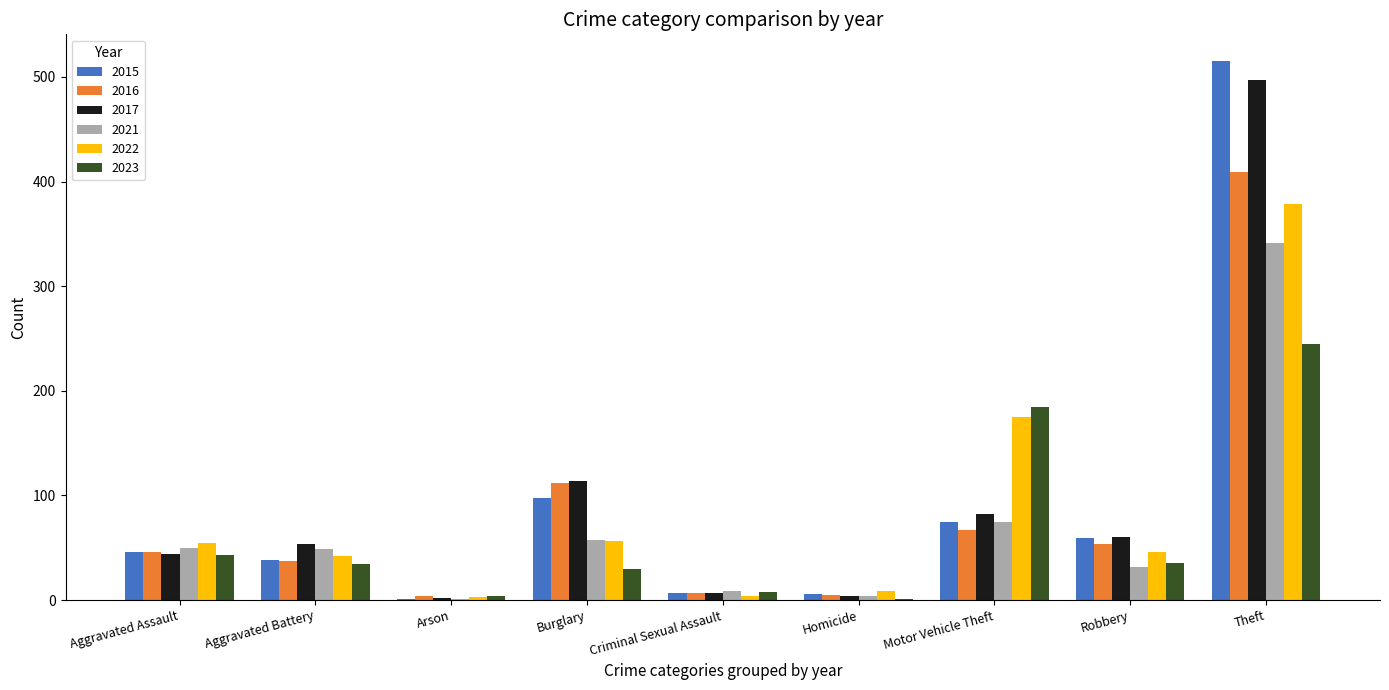

Where does the 2021 series first go above 49?

Aggravated Assault